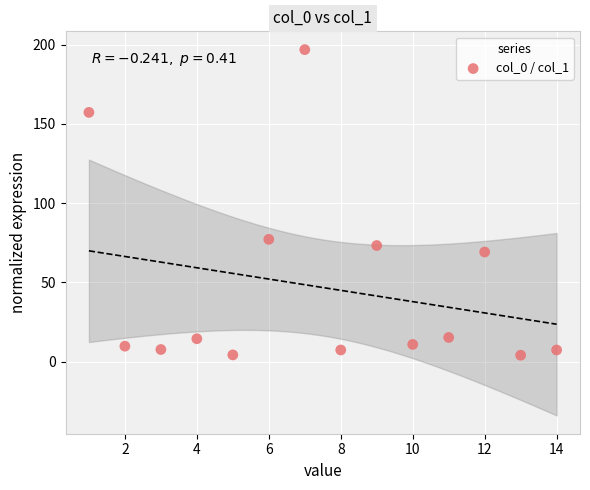

What is the range of Y values (max minus min)?

192.8